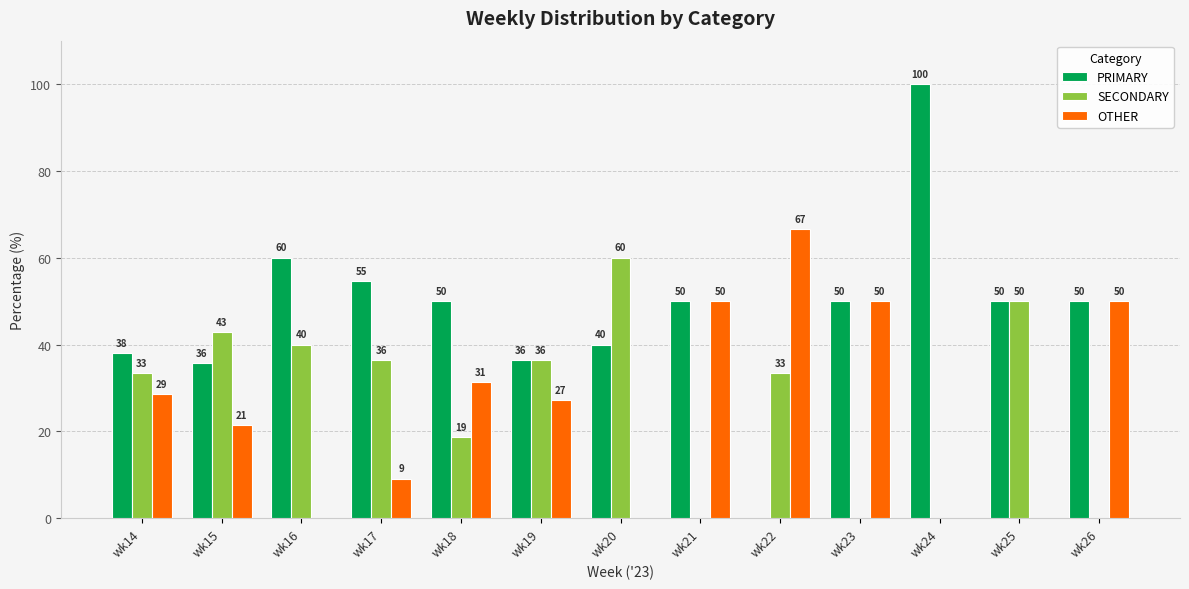

What is the average value of the SECONDARY series?

27.0